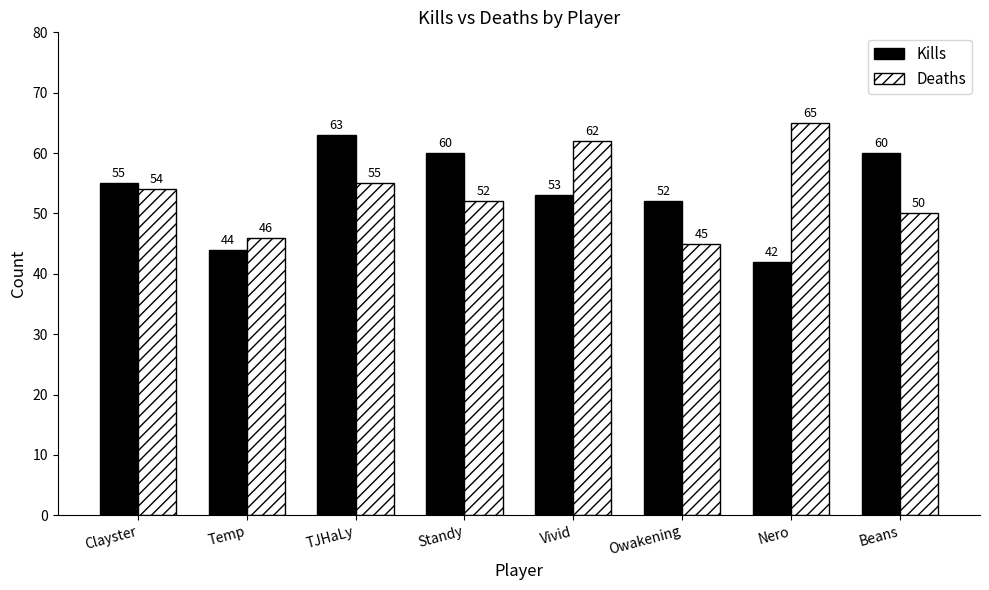

How many distinct data groups are displayed?

2